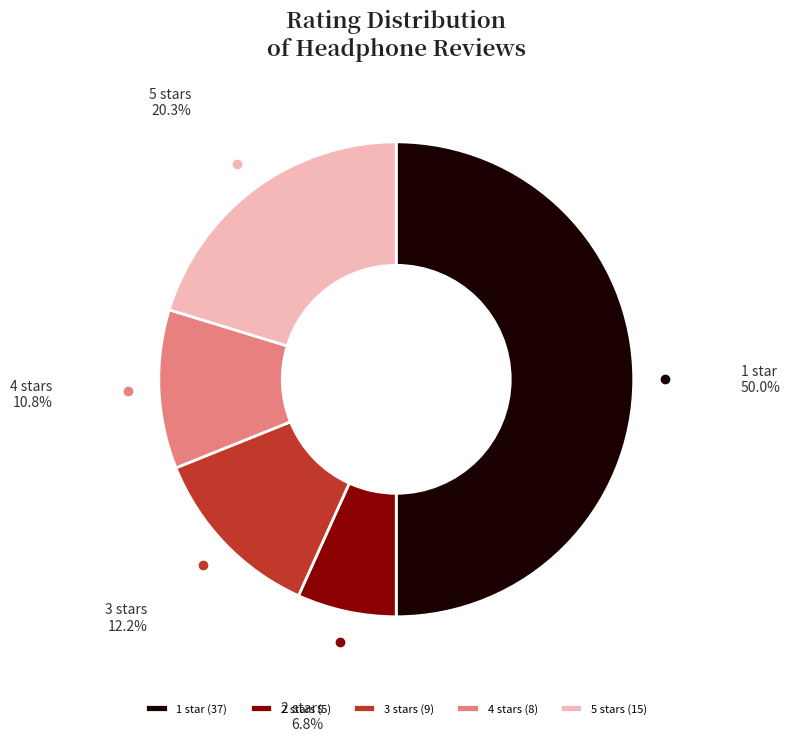

To the nearest percent, what is the combined percentage of 1 star and 3 stars?

62%